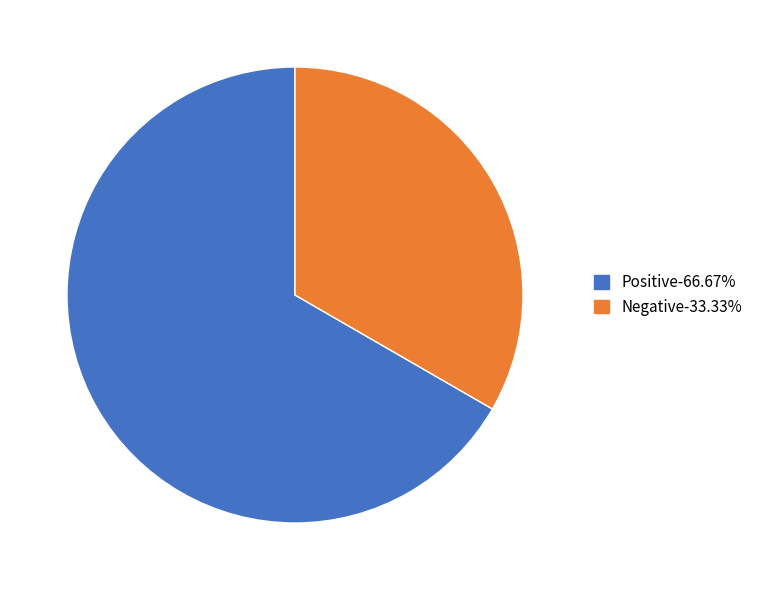

Does any single category account for the majority?

Yes